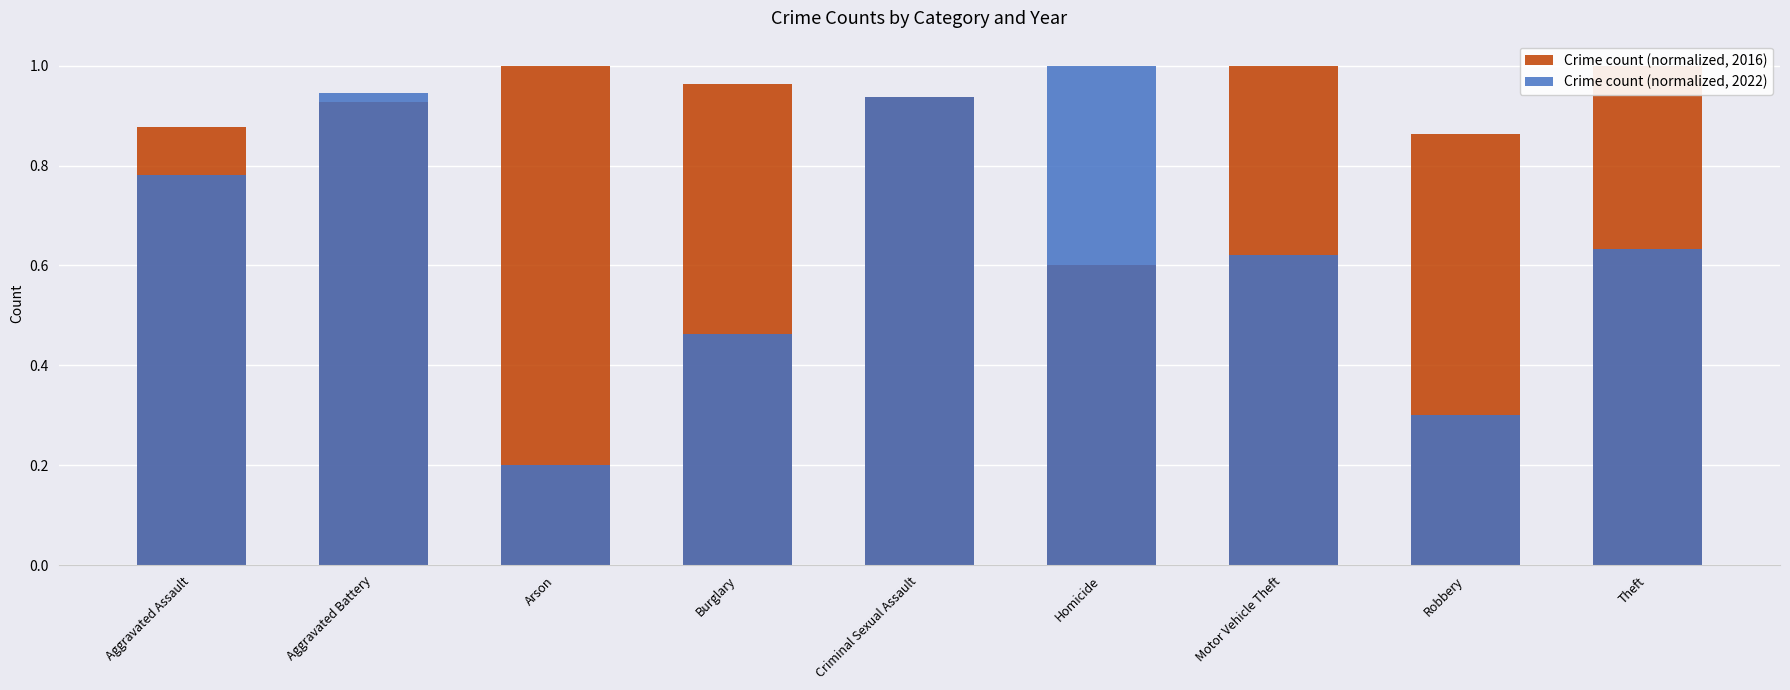

Reading right to left, transcribe all the data shown in this chart.

Crime count (normalized, 2016): Theft=1.0	Robbery=0.9	Motor Vehicle Theft=1.0	Homicide=0.6	Criminal Sexual Assault=0.9	Burglary=1.0	Arson=1.0	Aggravated Battery=0.9	Aggravated Assault=0.9
Crime count (normalized, 2022): Theft=0.6	Robbery=0.3	Motor Vehicle Theft=0.6	Homicide=1.0	Criminal Sexual Assault=0.9	Burglary=0.5	Arson=0.2	Aggravated Battery=0.9	Aggravated Assault=0.8